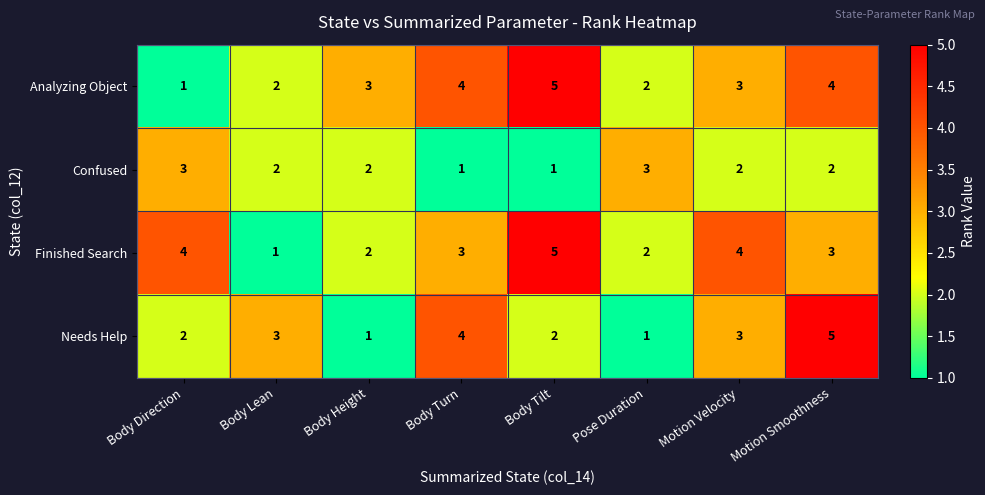

How many distinct data groups are displayed?

4